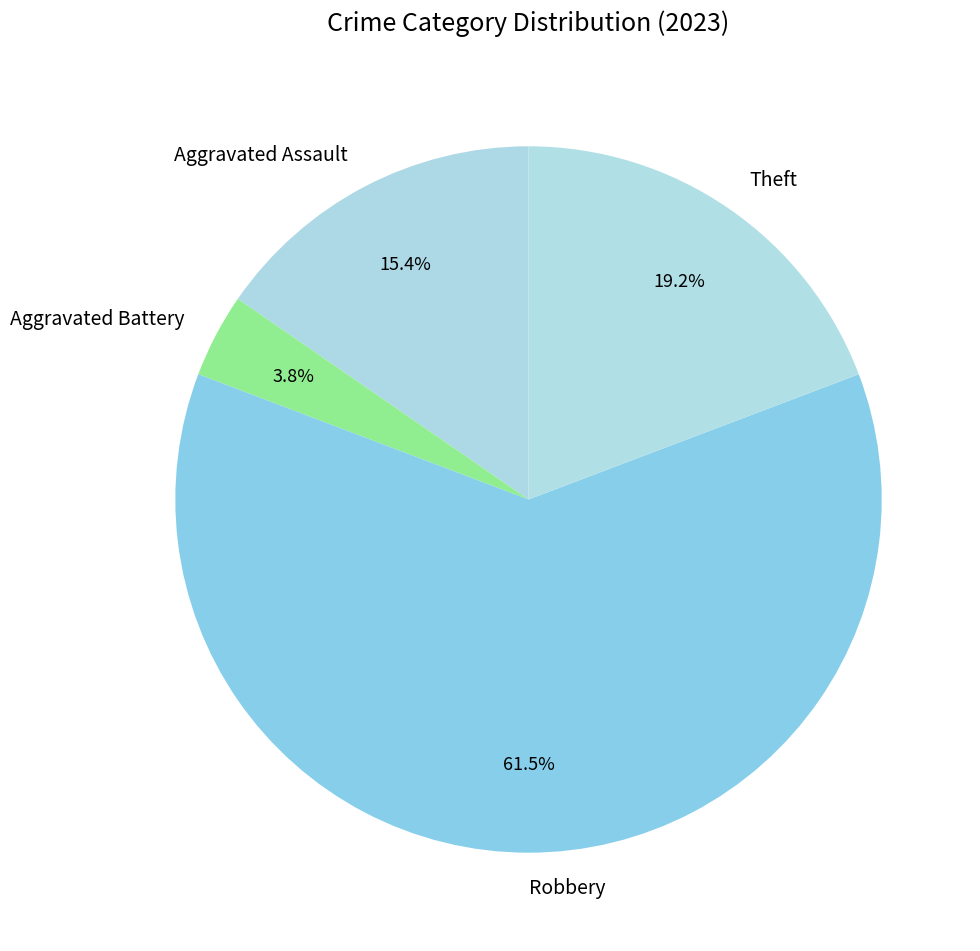

What is the ratio of the value at Robbery to the value at Theft?

3.2